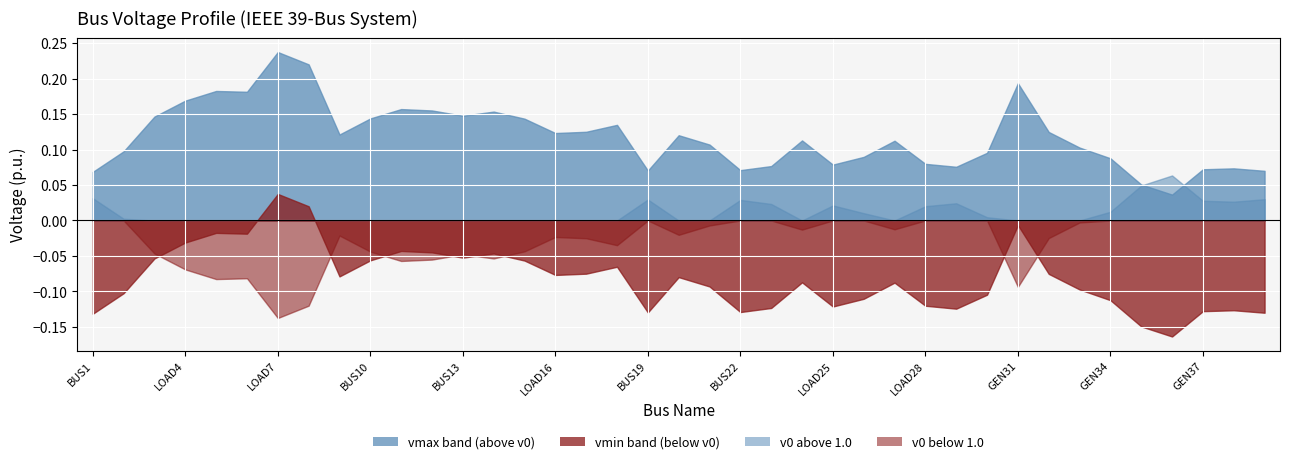

What is the spread (max minus min) of values at GEN33?

0.2